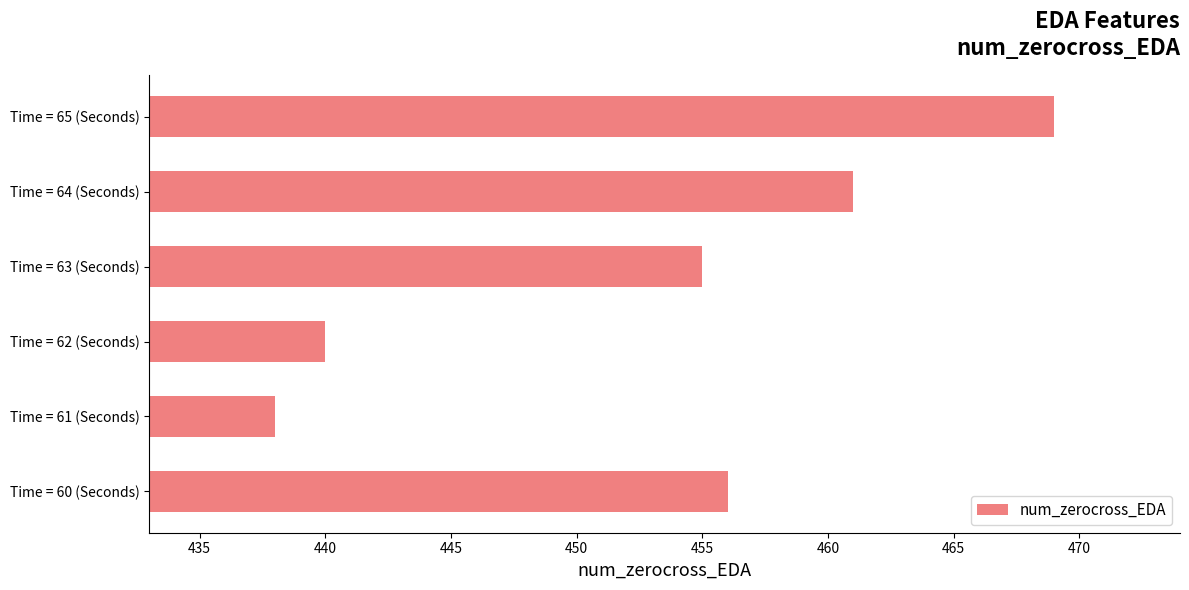

Reading top to bottom, extract all data points from this chart.

Time = 65 (Seconds)=469	Time = 64 (Seconds)=461	Time = 63 (Seconds)=455	Time = 62 (Seconds)=440	Time = 61 (Seconds)=438	Time = 60 (Seconds)=456